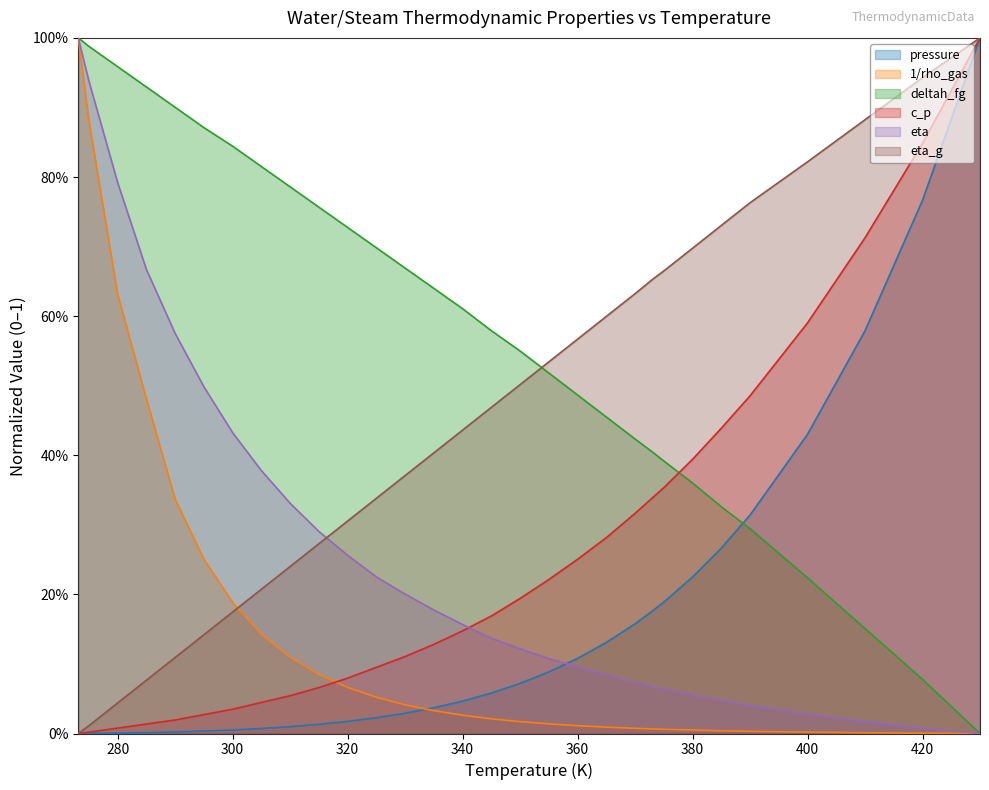

Reading right to left, list all the values displayed in this chart.

pressure: 430=1.0	420=0.8	410=0.6	400=0.4	390=0.3	385=0.3	380=0.2	375=0.2	373.15=0.2	370=0.2	365=0.1	360=0.1	355=0.1	350=0.1	345=0.1	340=0.0	335=0.0	330=0.0	325=0.0	320=0.0	315=0.0	310=0.0	305=0.0	300=0.0	295=0.0	290=0.0	285=0.0	280=0.0	275=0.0	273.15=0.0
1/rho_gas: 430=0.0	420=0.0	410=0.0	400=0.0	390=0.0	385=0.0	380=0.0	375=0.0	373.15=0.0	370=0.0	365=0.0	360=0.0	355=0.0	350=0.0	345=0.0	340=0.0	335=0.0	330=0.0	325=0.1	320=0.1	315=0.1	310=0.1	305=0.1	300=0.2	295=0.3	290=0.3	285=0.5	280=0.6	275=0.9	273.15=1.0
deltah_fg: 430=0.0	420=0.1	410=0.2	400=0.2	390=0.3	385=0.3	380=0.4	375=0.4	373.15=0.4	370=0.4	365=0.5	360=0.5	355=0.5	350=0.5	345=0.6	340=0.6	335=0.6	330=0.7	325=0.7	320=0.7	315=0.8	310=0.8	305=0.8	300=0.8	295=0.9	290=0.9	285=0.9	280=1.0	275=1.0	273.15=1.0
c_p: 430=1.0	420=0.8	410=0.7	400=0.6	390=0.5	385=0.4	380=0.4	375=0.4	373.15=0.3	370=0.3	365=0.3	360=0.3	355=0.2	350=0.2	345=0.2	340=0.1	335=0.1	330=0.1	325=0.1	320=0.1	315=0.1	310=0.1	305=0.0	300=0.0	295=0.0	290=0.0	285=0.0	280=0.0	275=0.0	273.15=0.0
eta: 430=0.0	420=0.0	410=0.0	400=0.0	390=0.0	385=0.0	380=0.1	375=0.1	373.15=0.1	370=0.1	365=0.1	360=0.1	355=0.1	350=0.1	345=0.1	340=0.2	335=0.2	330=0.2	325=0.2	320=0.3	315=0.3	310=0.3	305=0.4	300=0.4	295=0.5	290=0.6	285=0.7	280=0.8	275=0.9	273.15=1.0
eta_g: 430=1.0	420=0.9	410=0.9	400=0.8	390=0.8	385=0.7	380=0.7	375=0.7	373.15=0.7	370=0.6	365=0.6	360=0.6	355=0.5	350=0.5	345=0.5	340=0.4	335=0.4	330=0.4	325=0.3	320=0.3	315=0.3	310=0.2	305=0.2	300=0.2	295=0.1	290=0.1	285=0.1	280=0.0	275=0.0	273.15=0.0